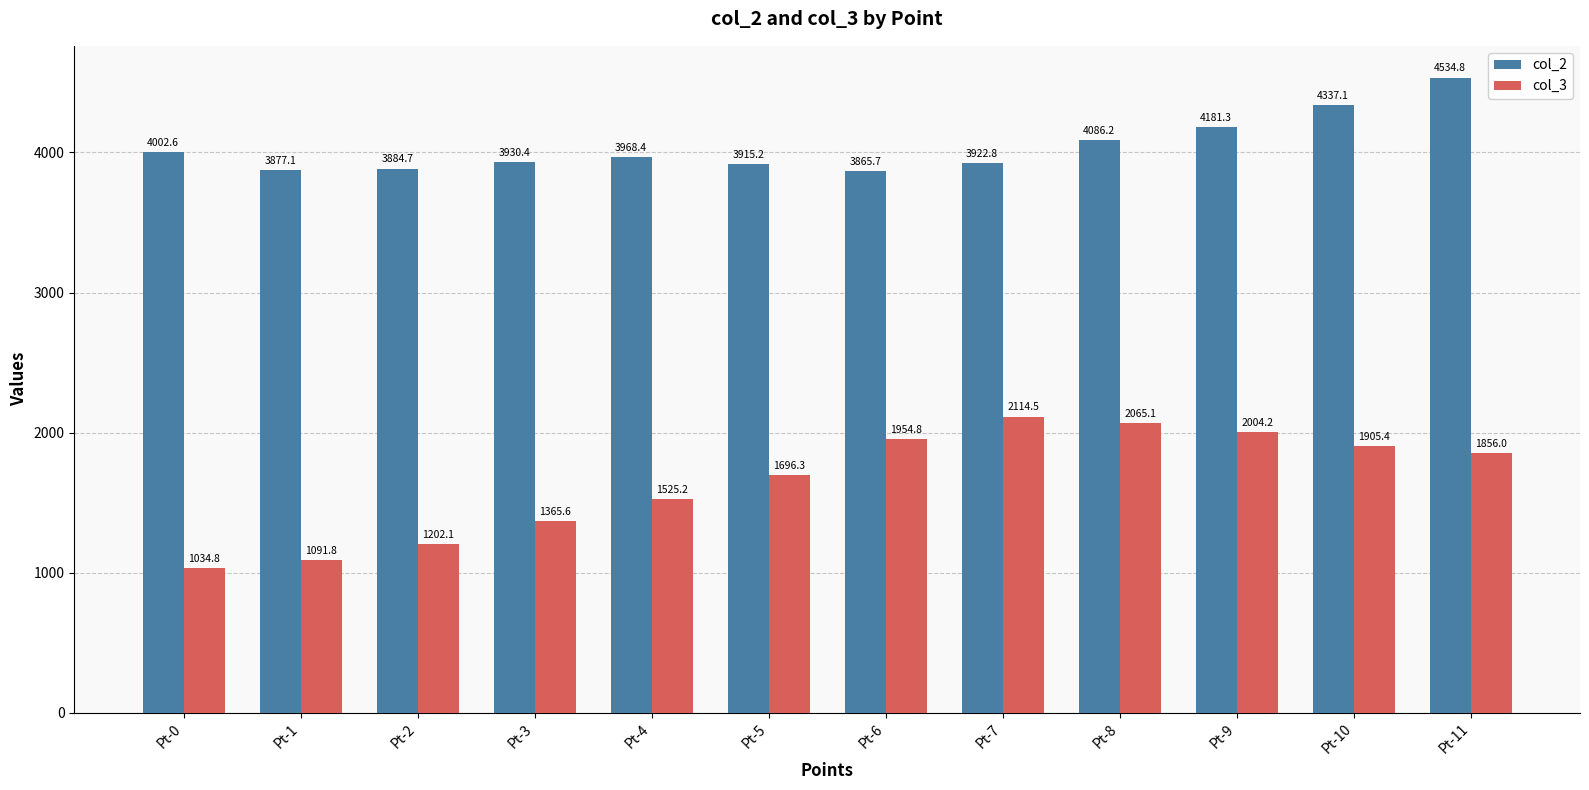

How many data points in col_3 are less than 1855?

6